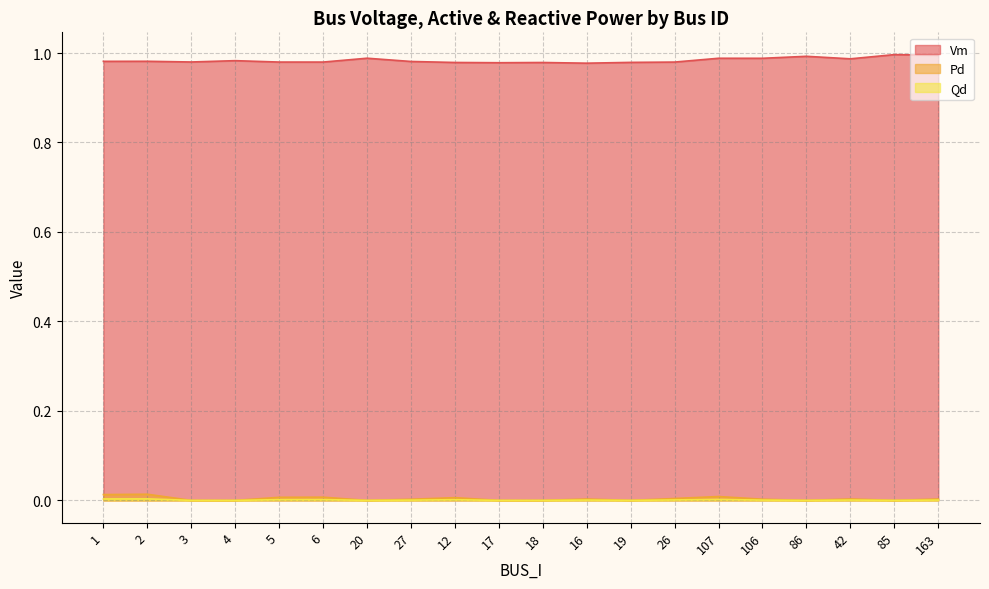

Which has a higher value, 163 or 5?

163